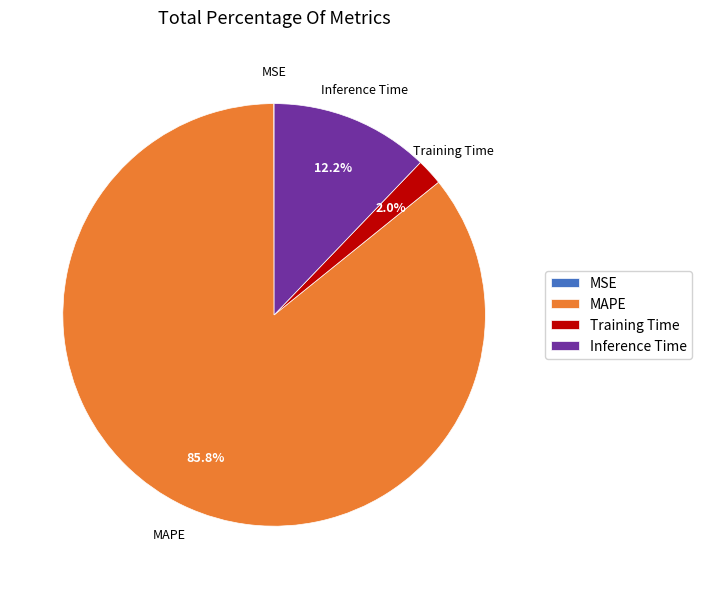

Which slice represents more than half of the pie?

MAPE